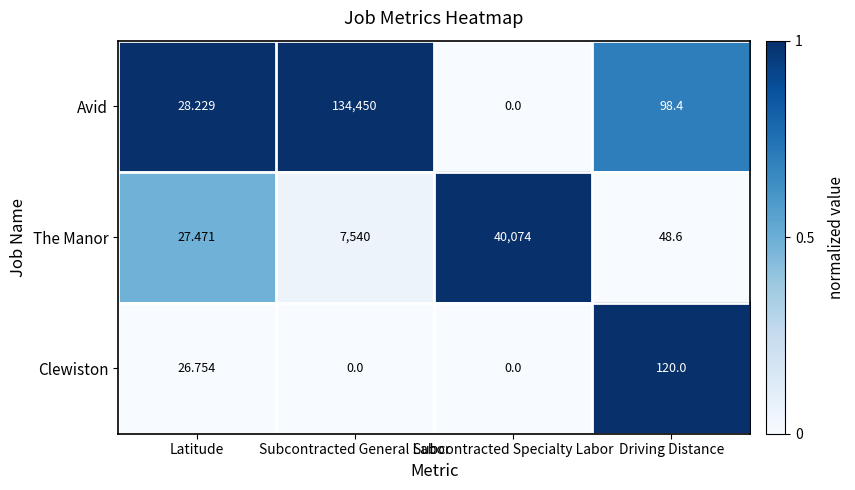

At Subcontracted General Labor, list the series in order from largest to smallest.

Avid, The Manor, Clewiston